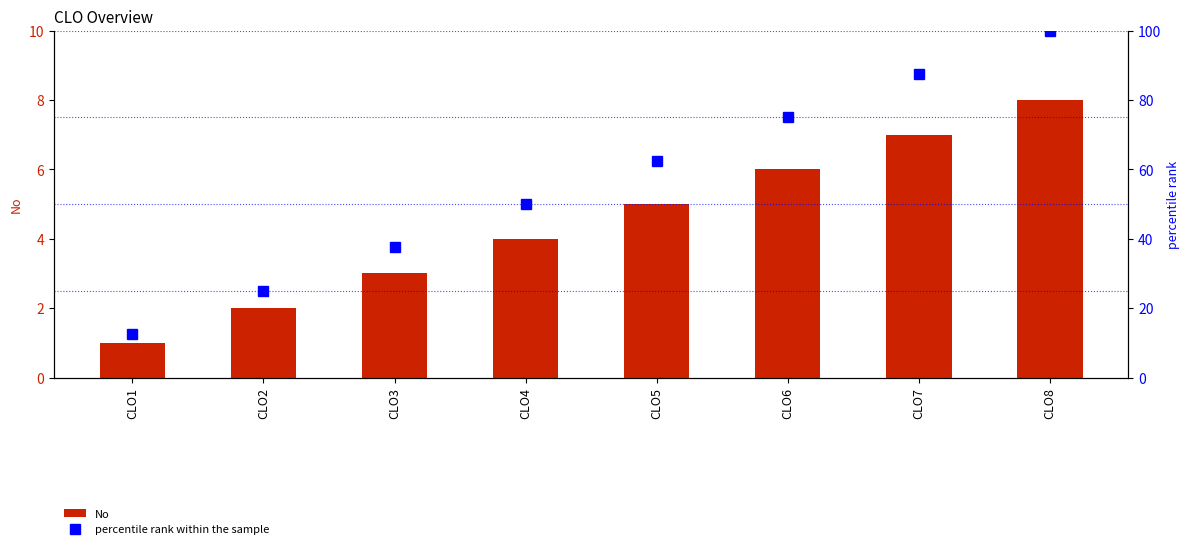

Reading left to right, list all the values displayed in this chart.

No: 1.0	2.0	3.0	4.0	5.0	6.0	7.0	8.0
percentile rank within the sample: 12.5	25.0	37.5	50.0	62.5	75.0	87.5	100.0